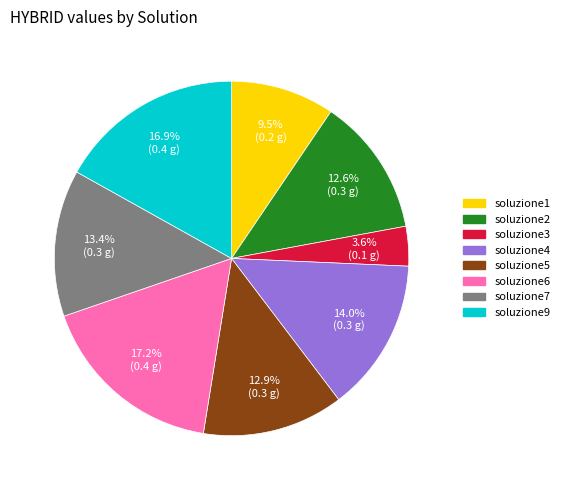

Is there a majority slice in this chart?

No